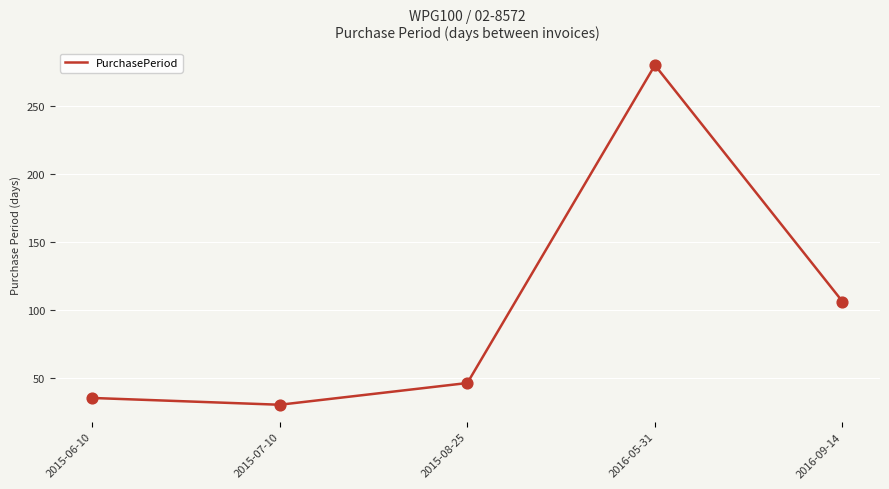

What is the change in value from 2015-06-10 to 2016-05-31?

+245